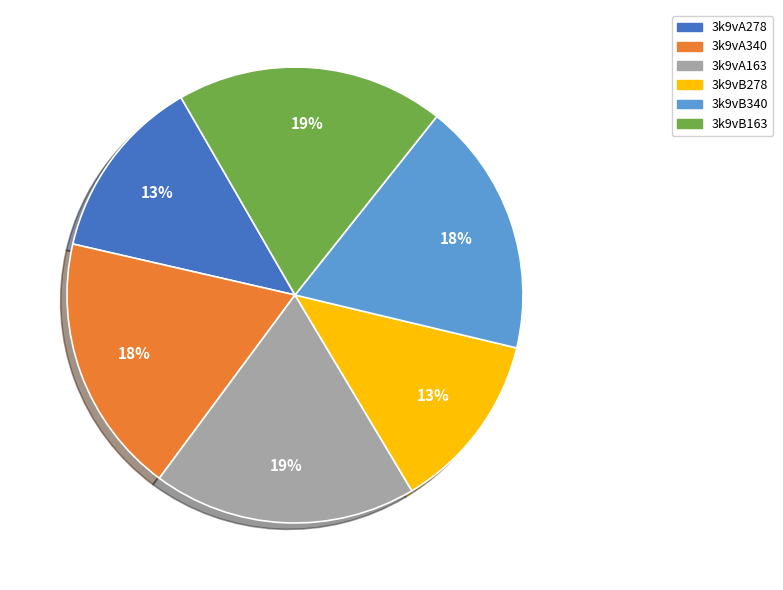

Is there a majority slice in this chart?

No